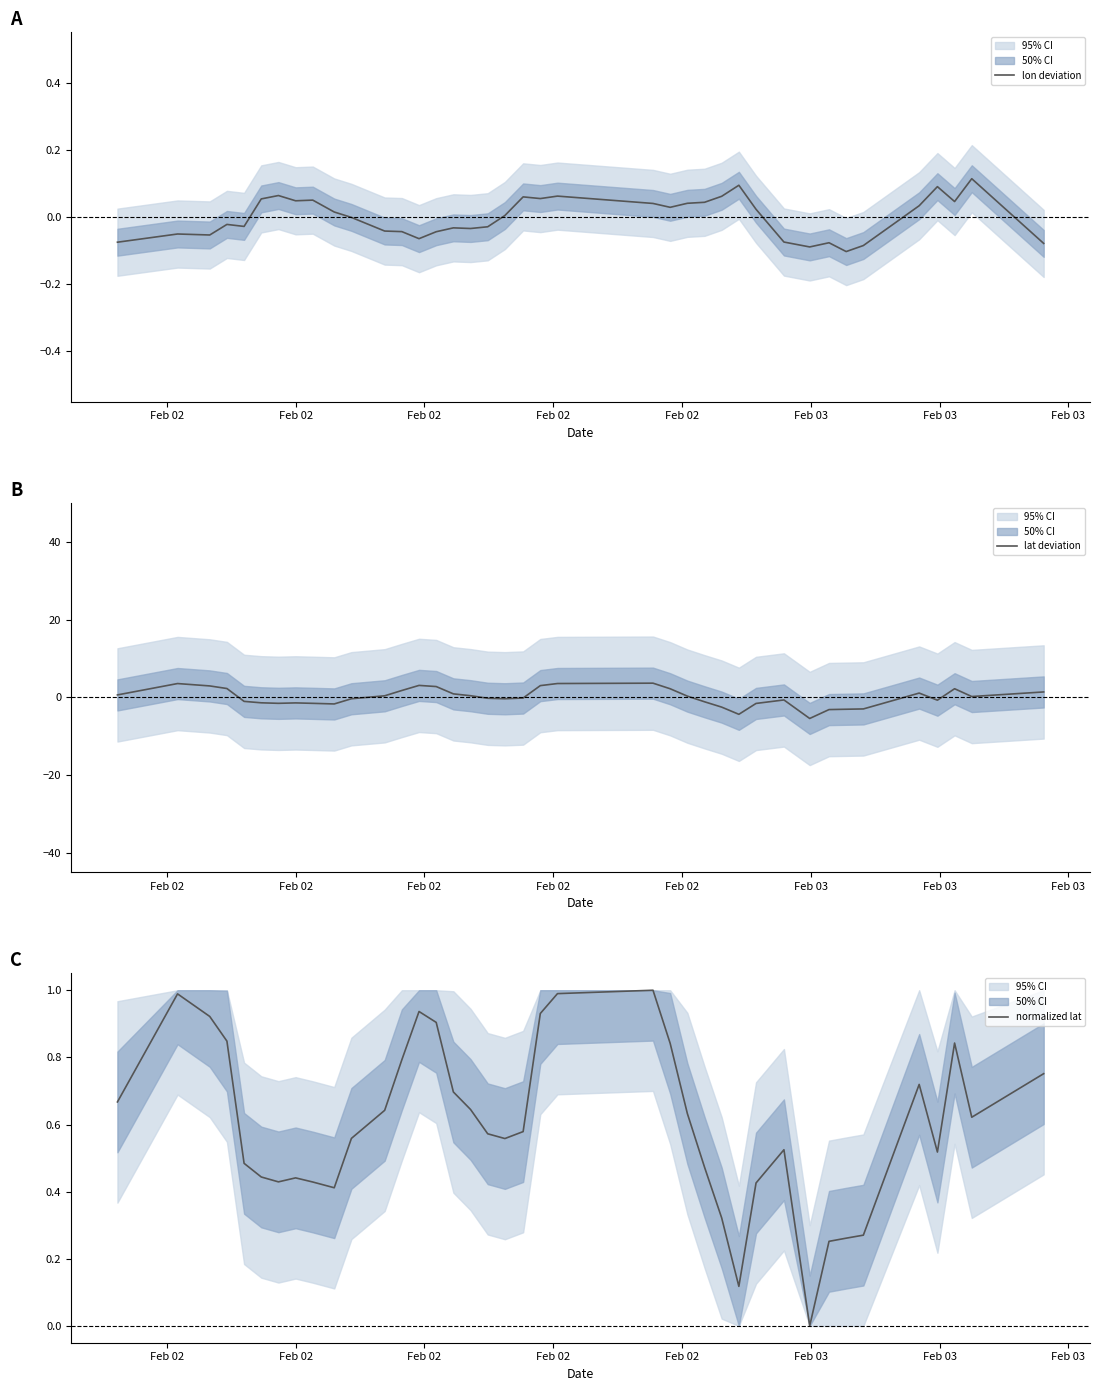

What is the maximum value shown in the chart?

3.6